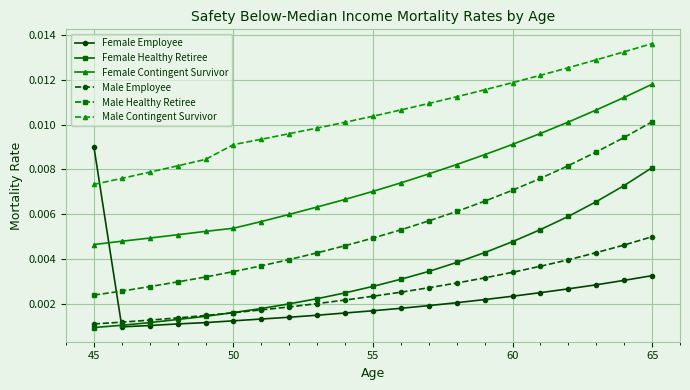

True or false: Male Employee and Male Contingent Survivor intersect in this chart.

False